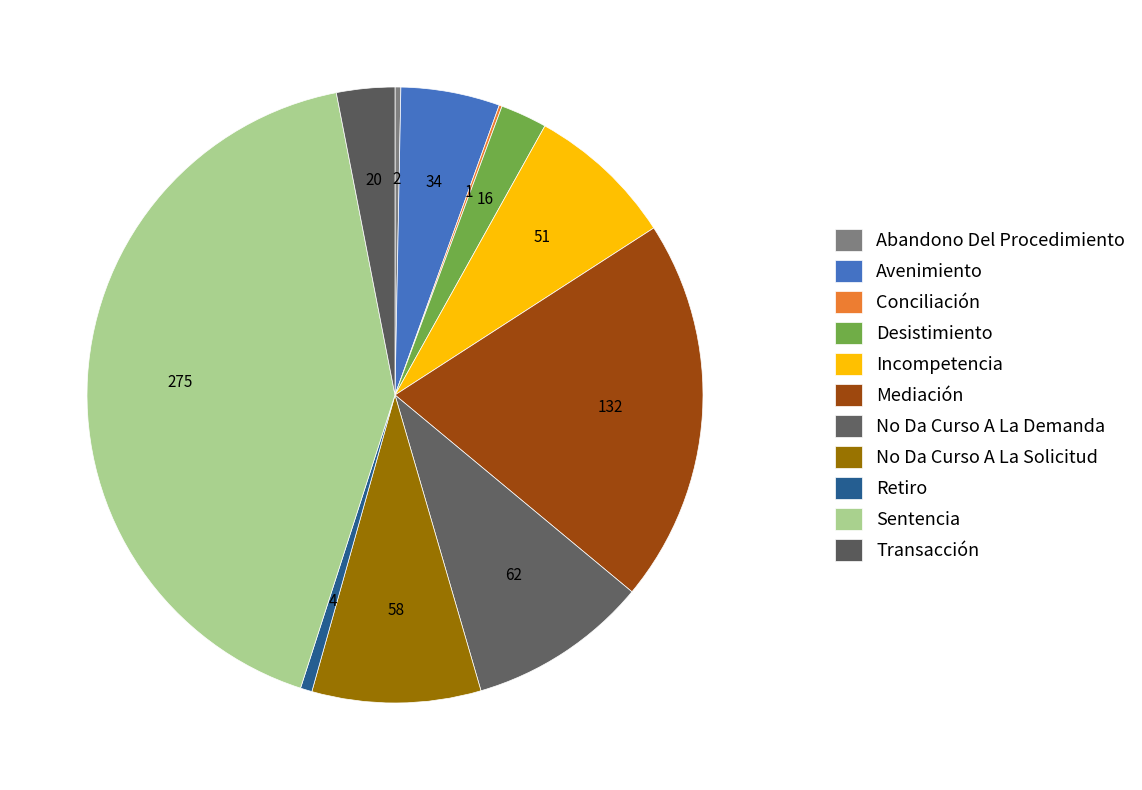

The Mediación slice represents 20% of the pie. True or false?

True